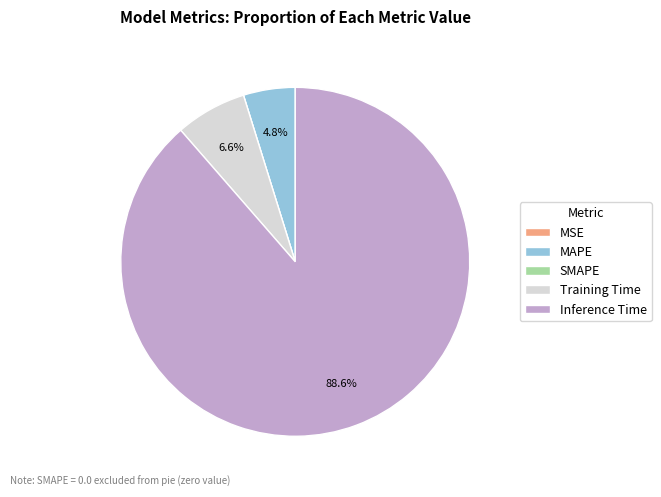

Does any single category account for the majority?

Yes